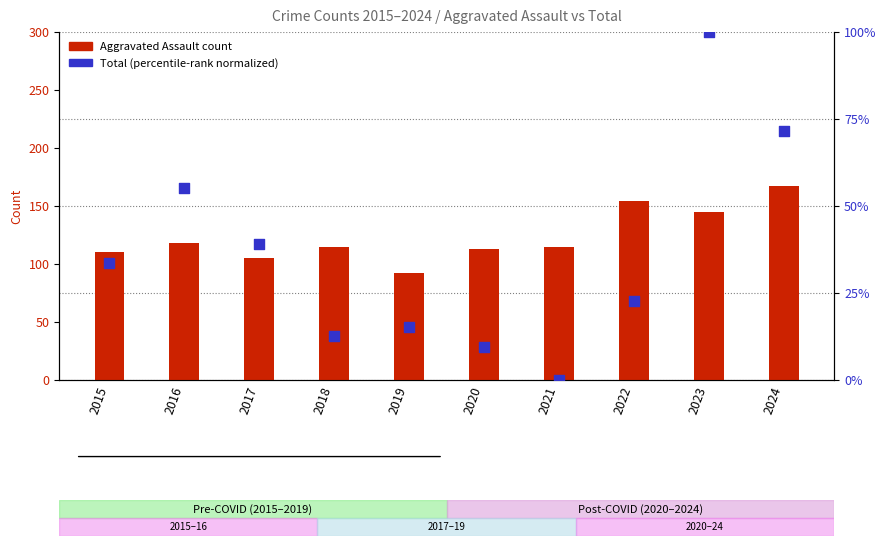

Which series has the largest total across all categories?

Aggravated Assault